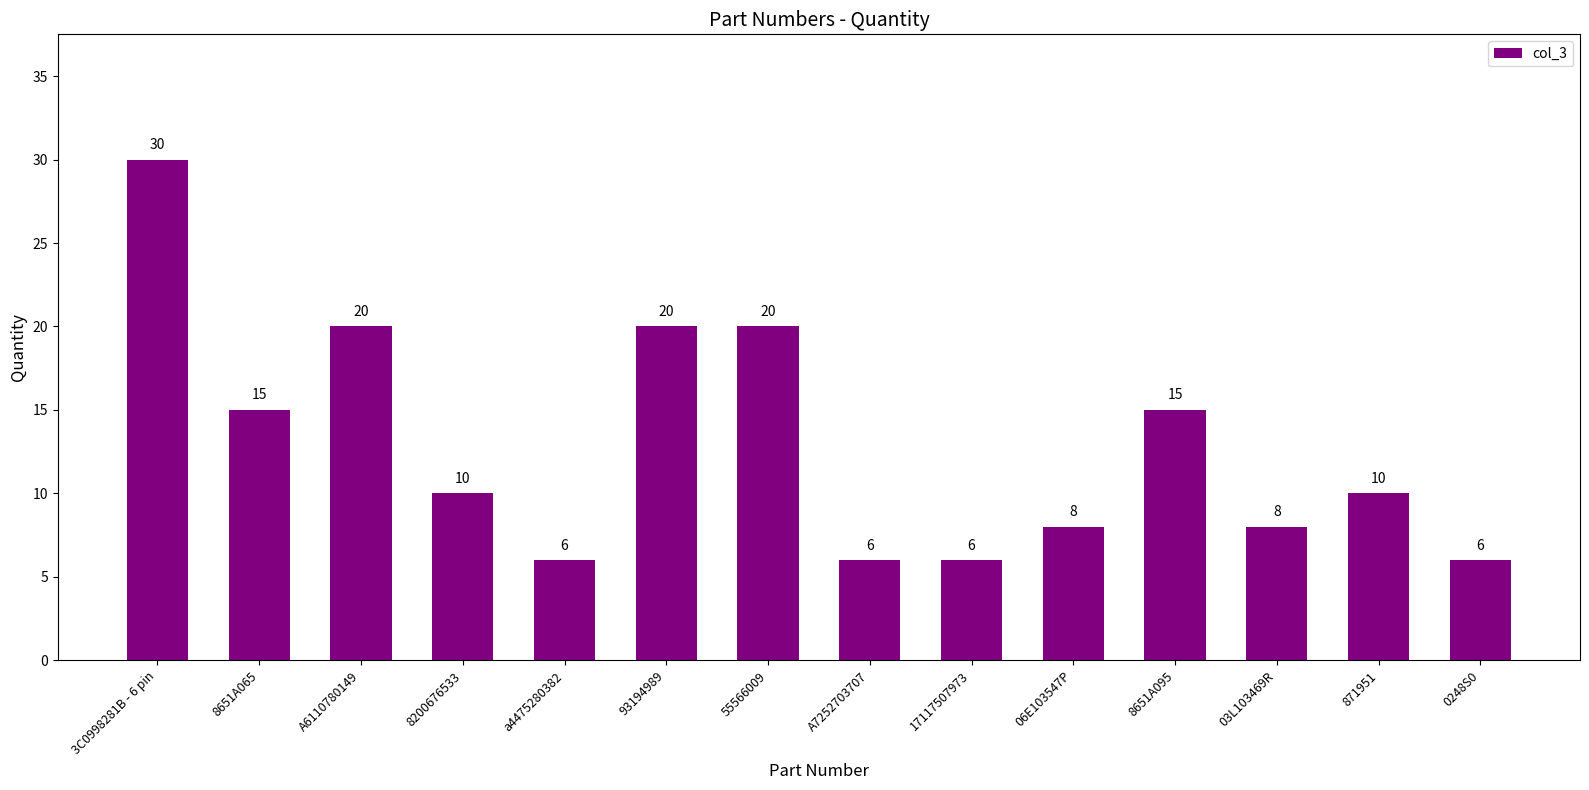

Read the value at 17117507973.

6